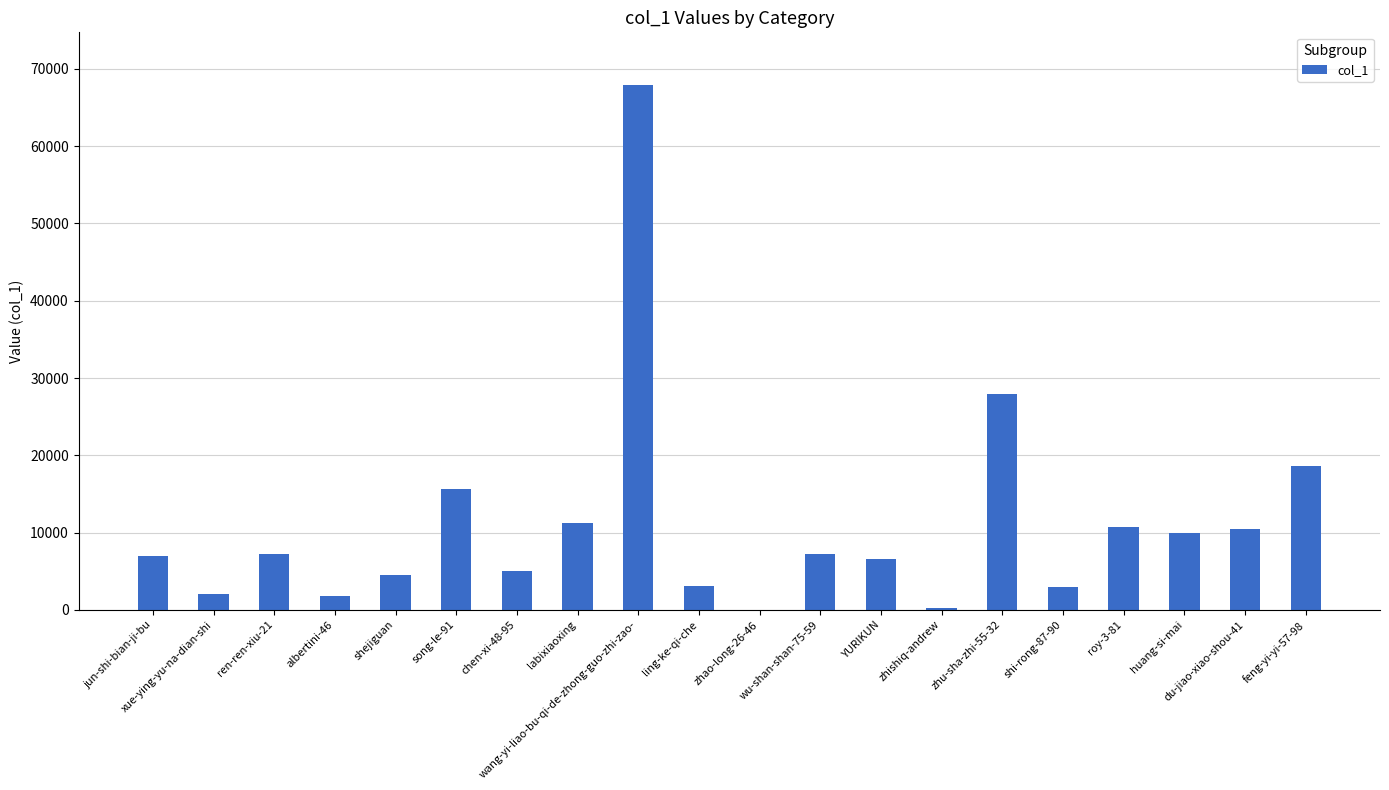

What is the ratio of the value at shi-rong-87-90 to the value at roy-3-81?

0.3